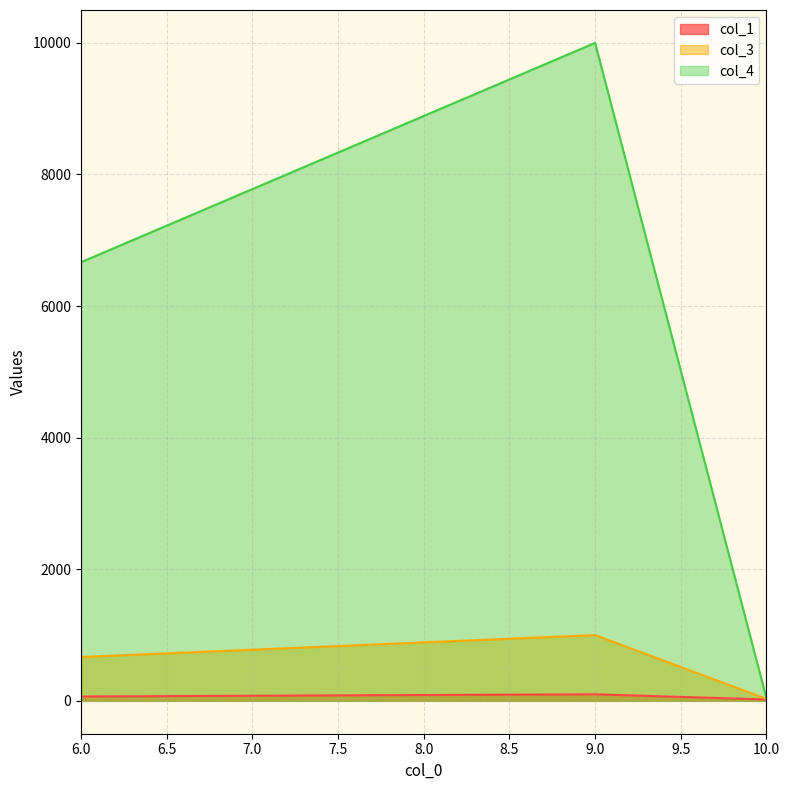

At which category is the sum across all series the highest?

9.0